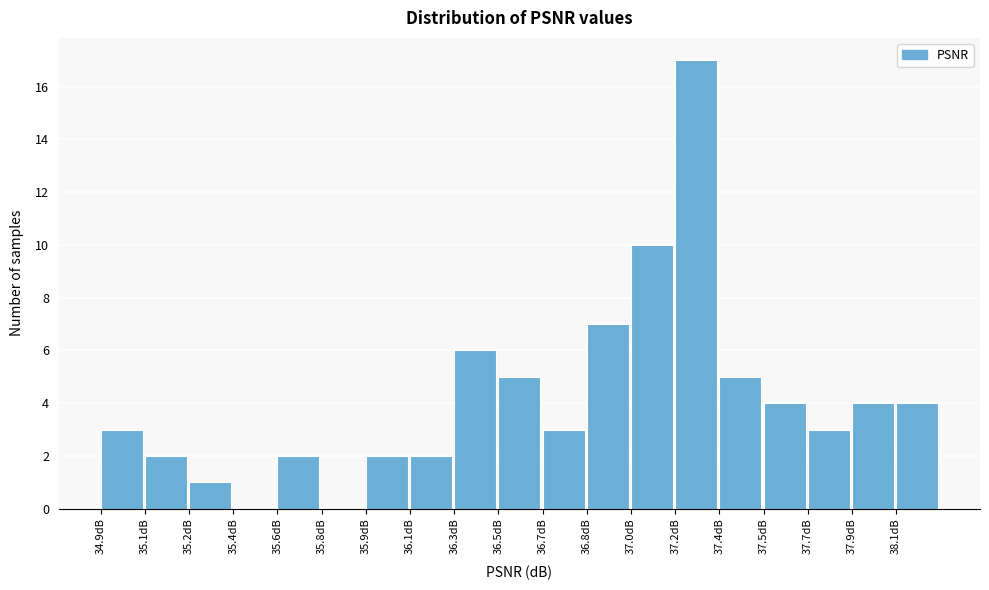

Reading left to right, extract all data points from this chart.

34.9dB=3	35.1dB=2	35.2dB=1	35.4dB=0	35.6dB=2	35.8dB=0	35.9dB=2	36.1dB=2	36.3dB=6	36.5dB=5	36.7dB=3	36.8dB=7	37.0dB=10	37.2dB=17	37.4dB=5	37.5dB=4	37.7dB=3	37.9dB=4	38.1dB=4